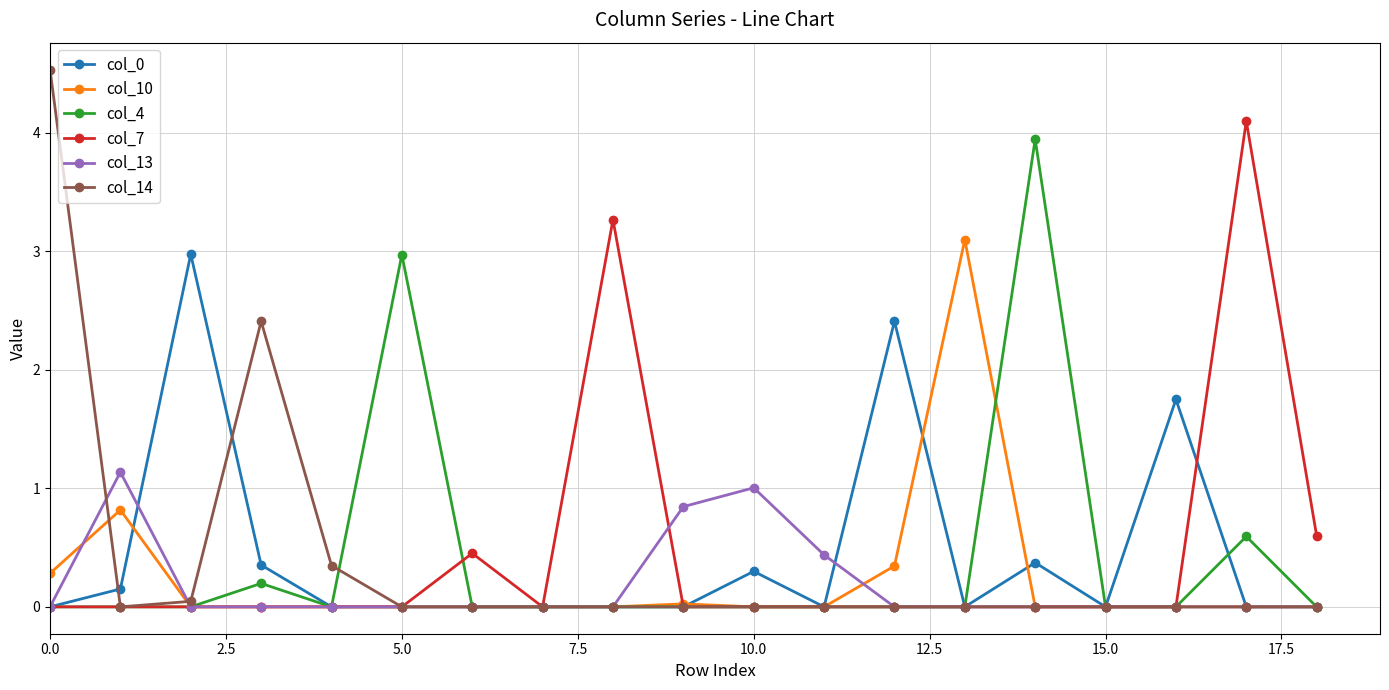

Which series has the largest range (max minus min)?

col_14